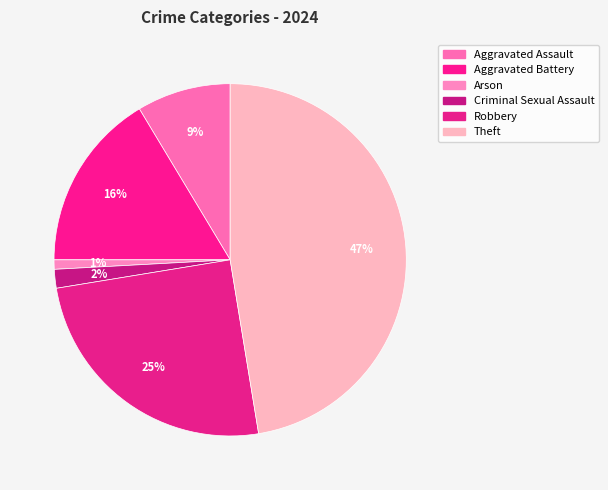

Combined, do Aggravated Battery and Theft account for over 50%?

Yes